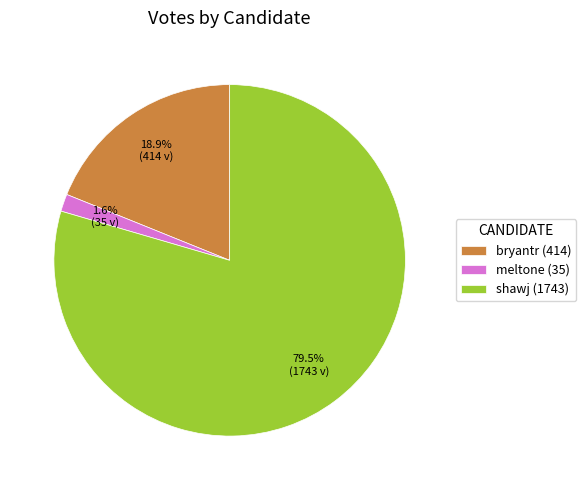

How much of the chart is everything except shawj?

20.5%